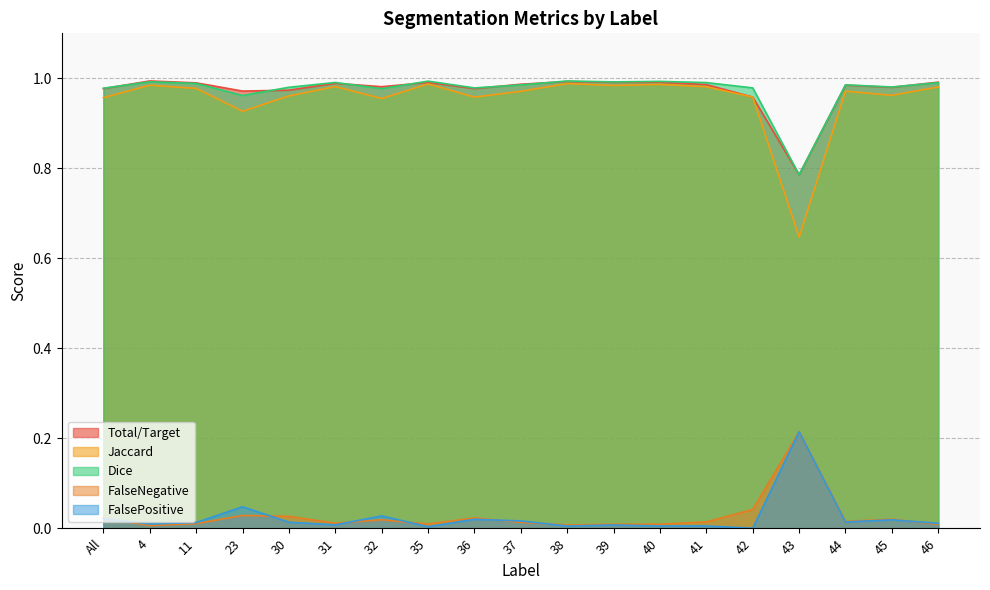

Reading left to right, list all the values displayed in this chart.

Total/Target: All=1.0	4=1.0	11=1.0	23=1.0	30=1.0	31=1.0	32=1.0	35=1.0	36=1.0	37=1.0	38=1.0	39=1.0	40=1.0	41=1.0	42=1.0	43=0.8	44=1.0	45=1.0	46=1.0
Jaccard: All=1.0	4=1.0	11=1.0	23=0.9	30=1.0	31=1.0	32=1.0	35=1.0	36=1.0	37=1.0	38=1.0	39=1.0	40=1.0	41=1.0	42=1.0	43=0.6	44=1.0	45=1.0	46=1.0
Dice: All=1.0	4=1.0	11=1.0	23=1.0	30=1.0	31=1.0	32=1.0	35=1.0	36=1.0	37=1.0	38=1.0	39=1.0	40=1.0	41=1.0	42=1.0	43=0.8	44=1.0	45=1.0	46=1.0
FalseNegative: All=0.0	4=0.0	11=0.0	23=0.0	30=0.0	31=0.0	32=0.0	35=0.0	36=0.0	37=0.0	38=0.0	39=0.0	40=0.0	41=0.0	42=0.0	43=0.2	44=0.0	45=0.0	46=0.0
FalsePositive: All=0.0	4=0.0	11=0.0	23=0.0	30=0.0	31=0.0	32=0.0	35=0.0	36=0.0	37=0.0	38=0.0	39=0.0	40=0.0	41=0.0	42=0.0	43=0.2	44=0.0	45=0.0	46=0.0